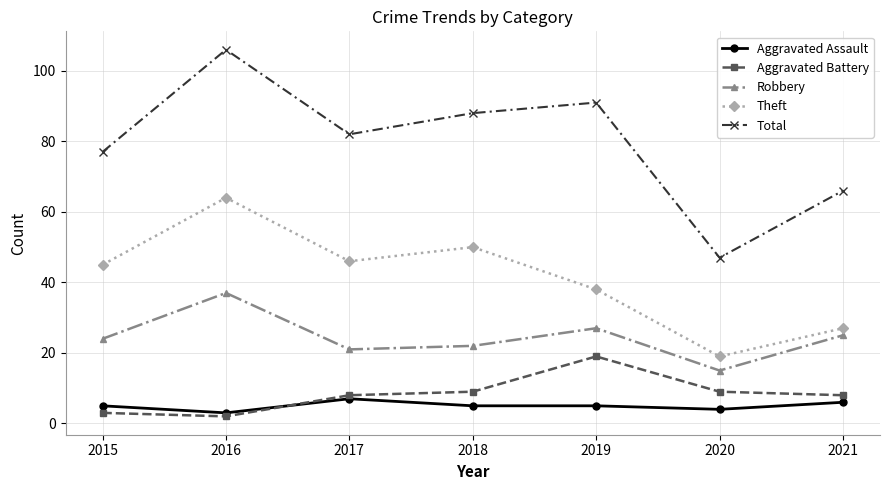

True or false: Theft and Robbery cross at least once.

False